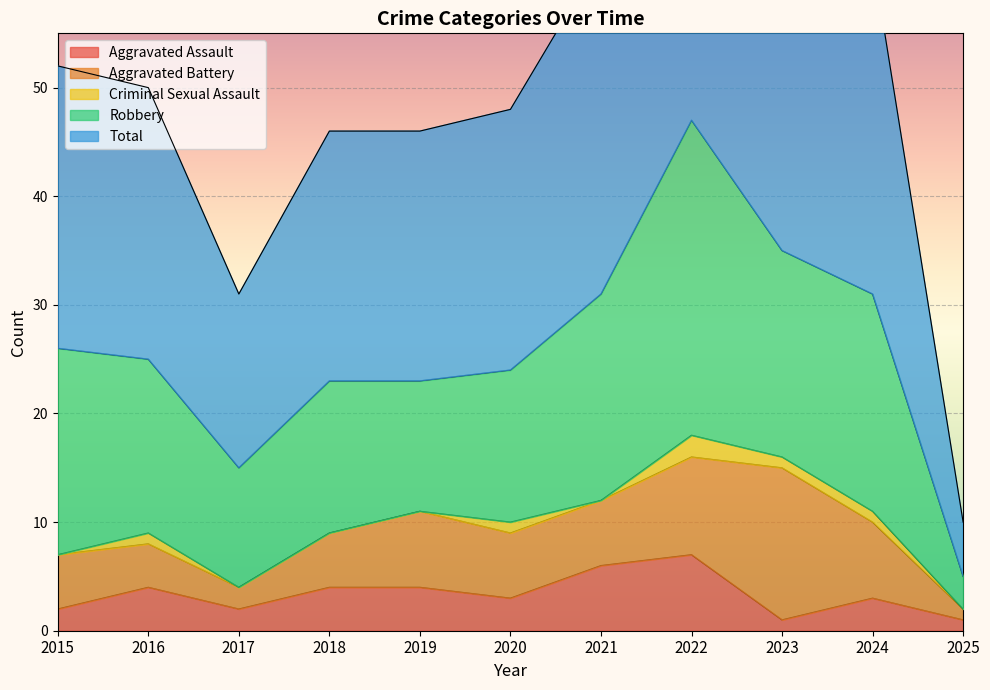

At 2022, list the series in order from smallest to largest.

Criminal Sexual Assault, Aggravated Assault, Aggravated Battery, Robbery, Total